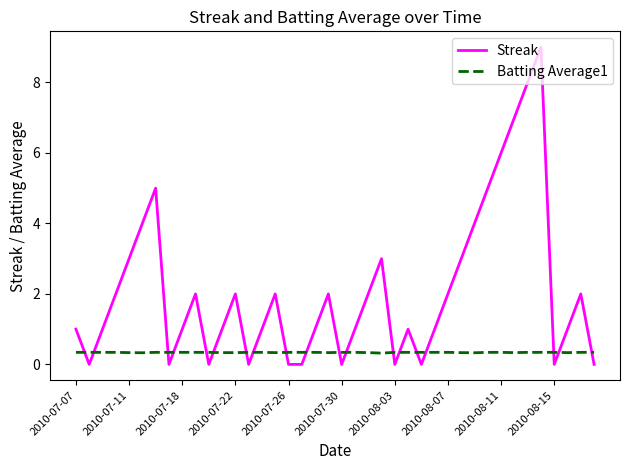

What is the lowest value of the Batting Average1 series?

0.3